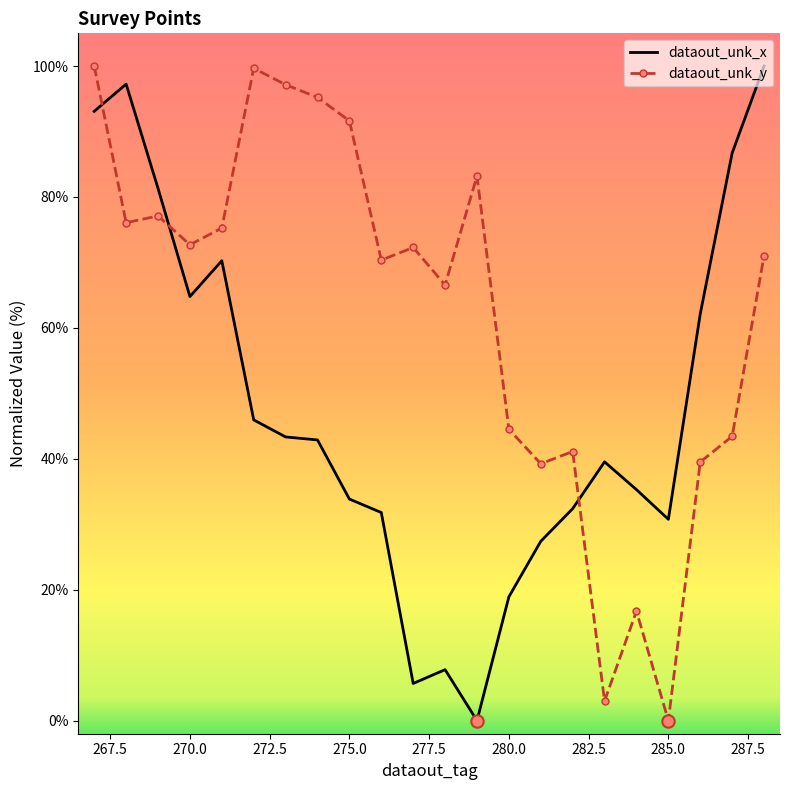

What are all the series names shown in the legend?

dataout_unk_x, dataout_unk_y